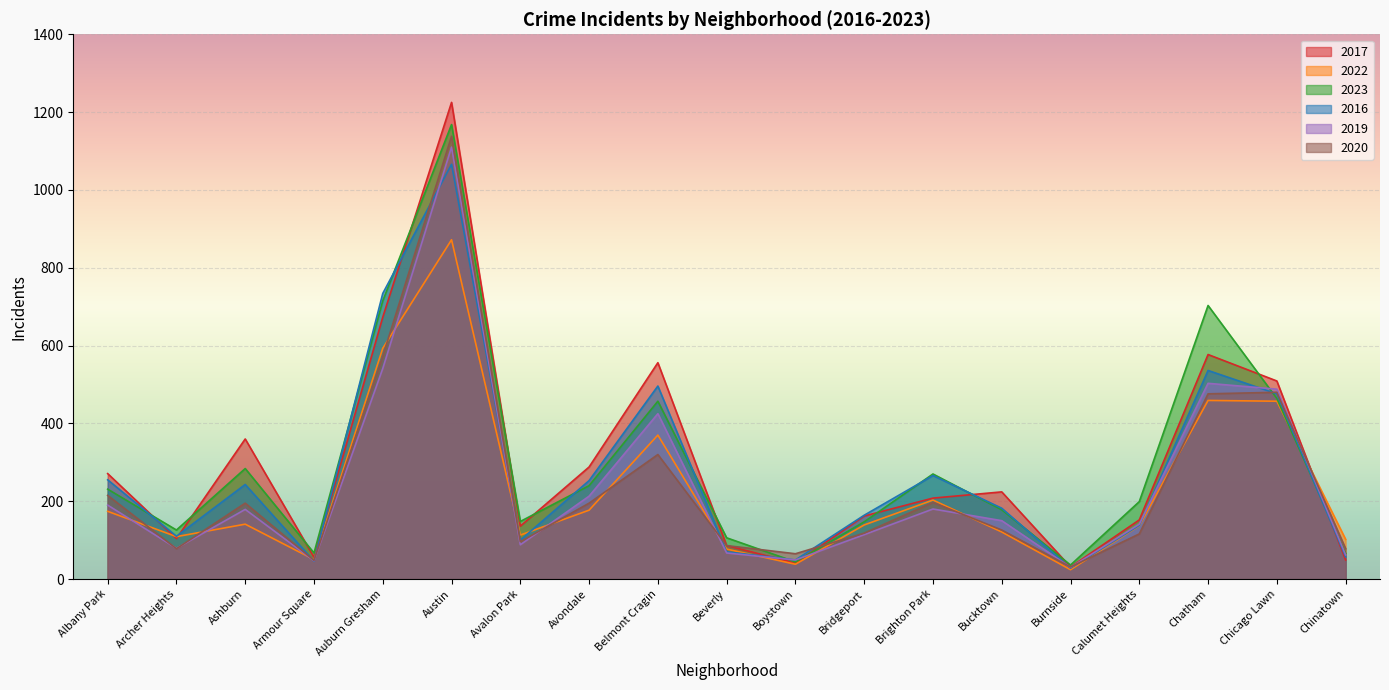

List the series in order of their peak value, highest first.

2017, 2023, 2020, 2019, 2016, 2022